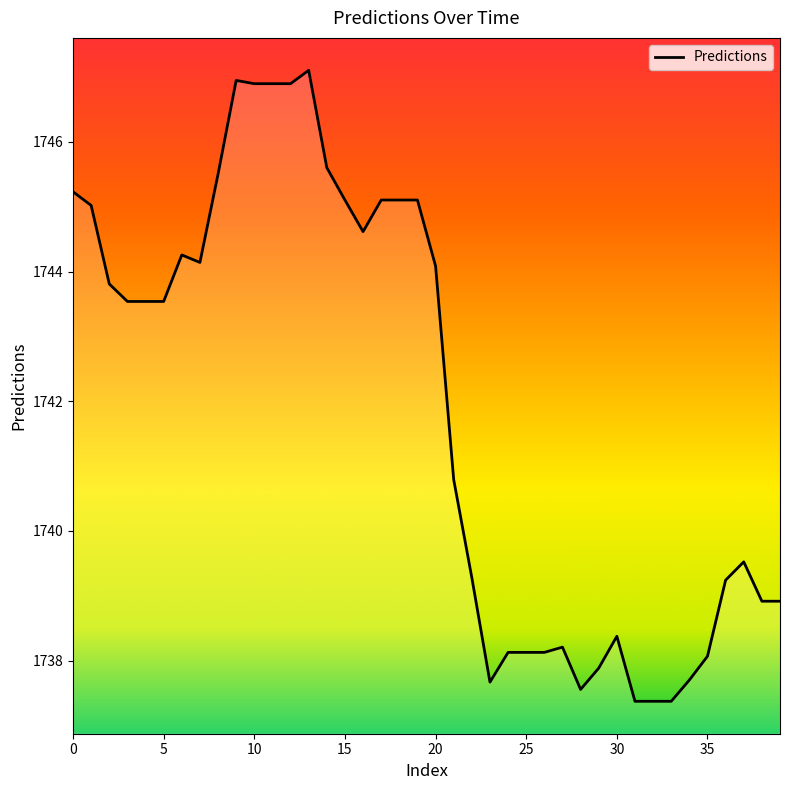

What is the difference between the maximum and minimum values?

9.7